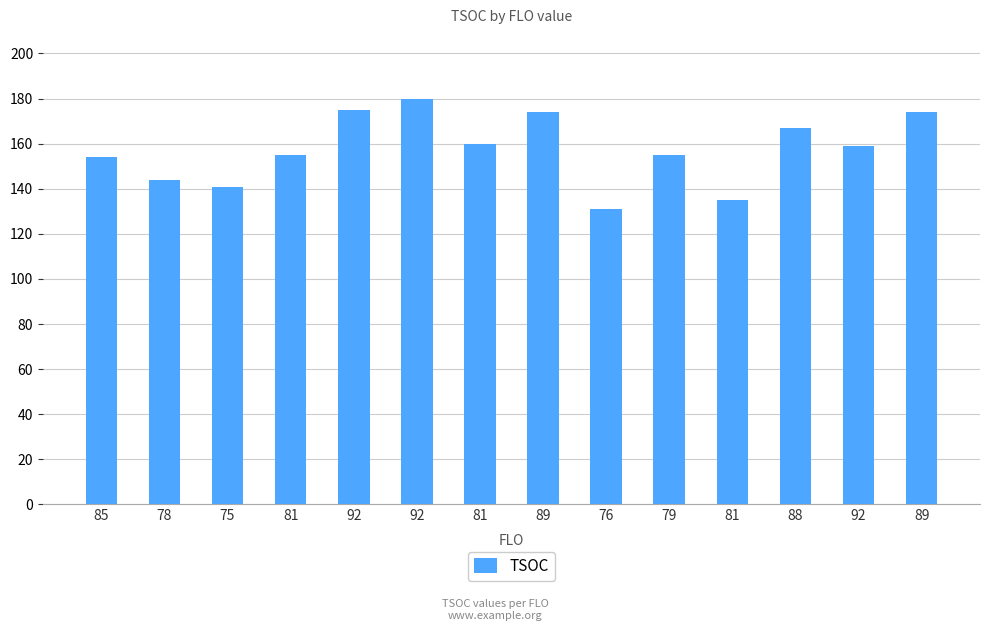

What is the difference between the values at 81 and 76?

4